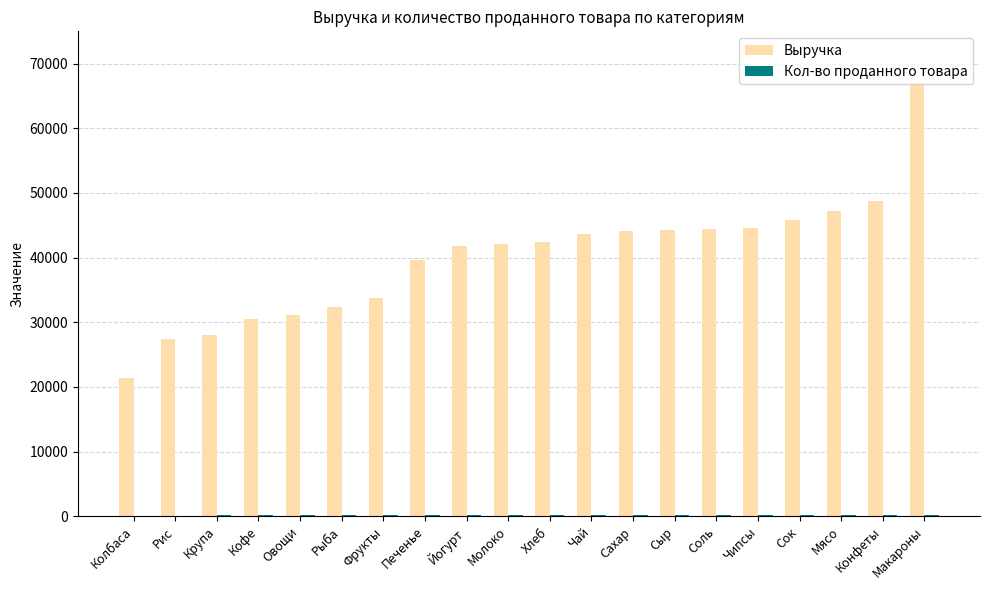

At which category is the sum across all series the highest?

Макароны